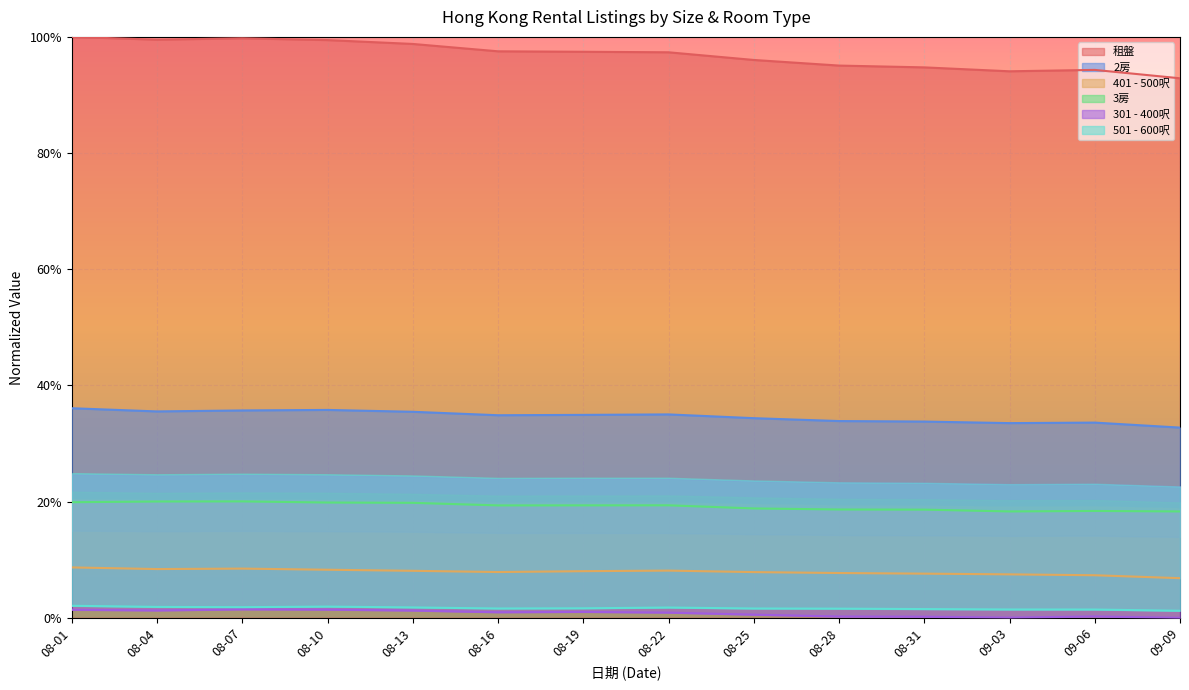

Between 08-13 and 08-16, which series saw the biggest shift?

租盤